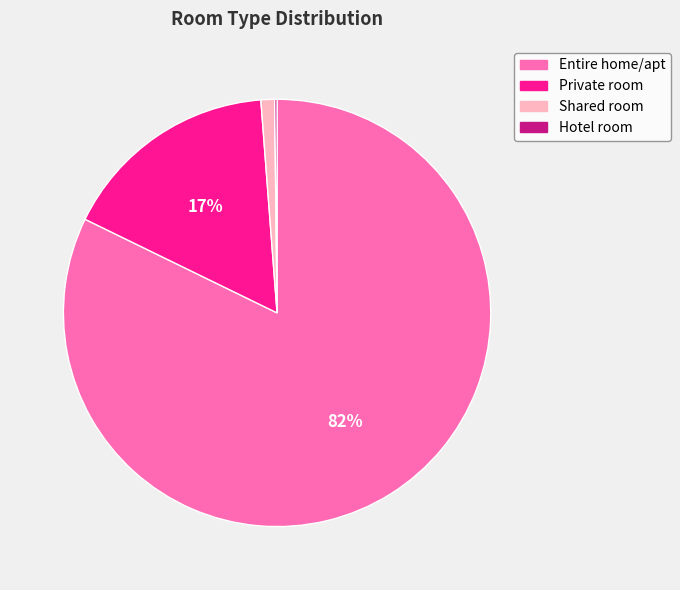

The Entire home/apt slice represents 82% of the pie. True or false?

True